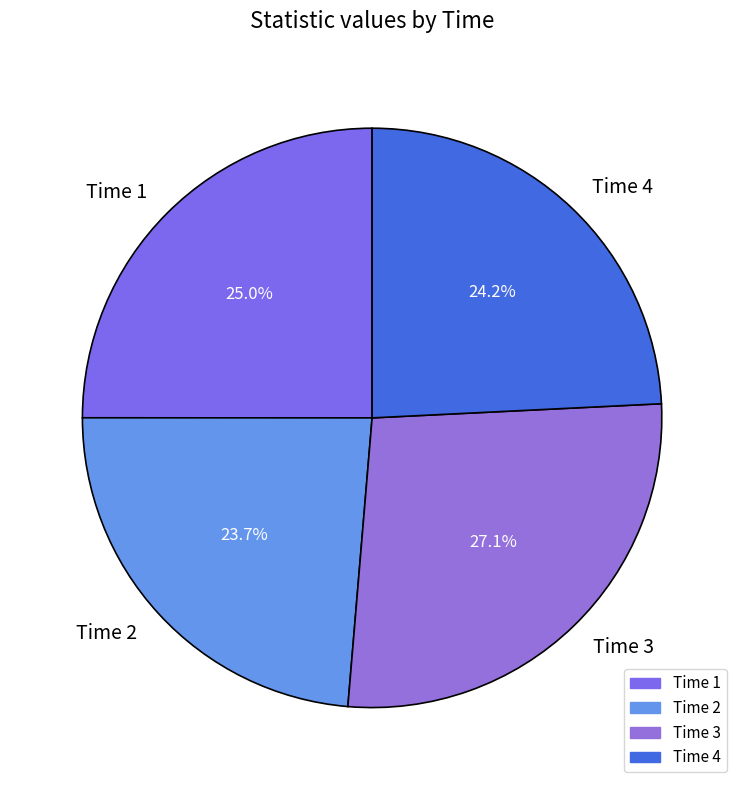

True or false: Time 1 accounts for 25% of the total.

True